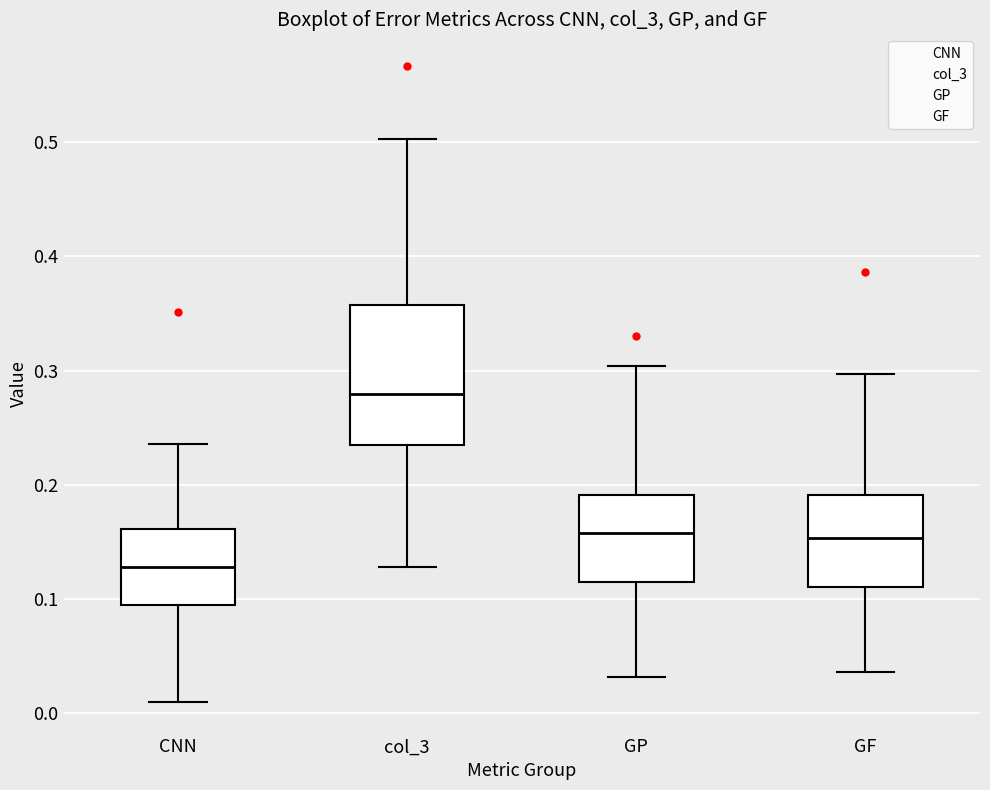

Comparing the boxes themselves (not the whiskers), which one is the tallest?

col_3